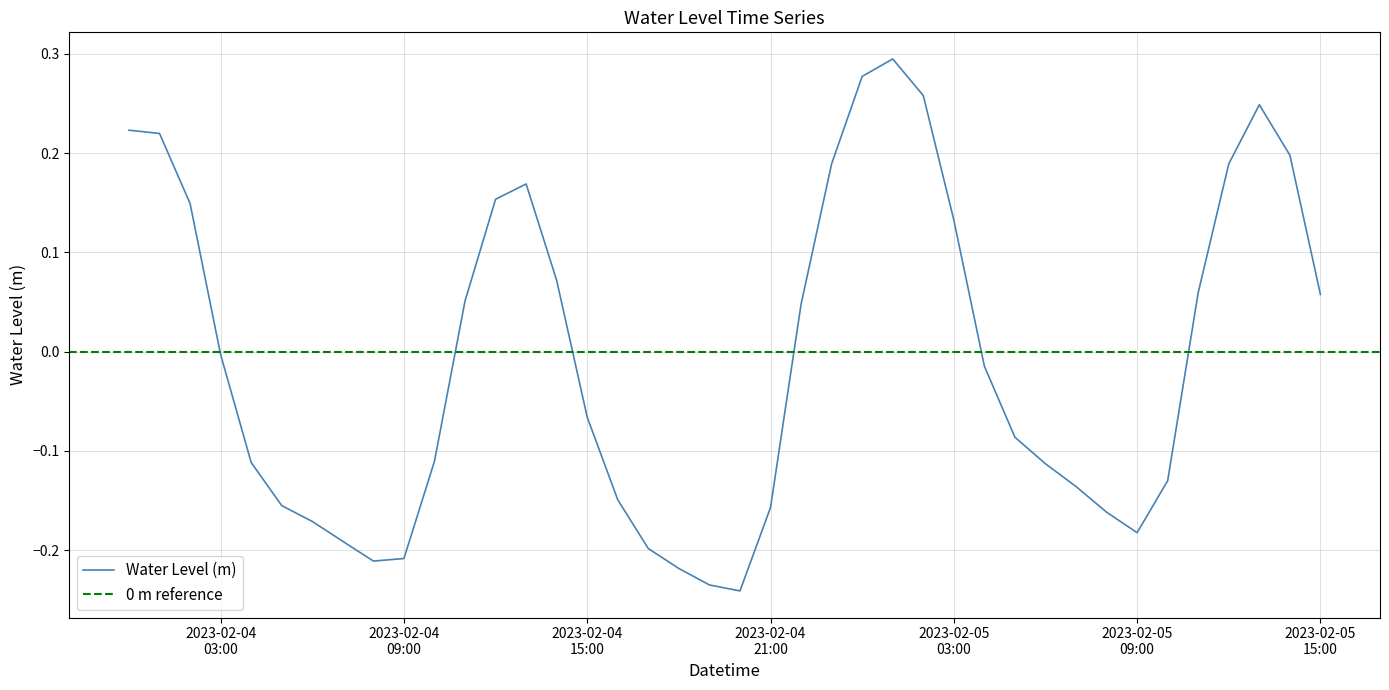

Between 2023-02-04 07:00:00 and 2023-02-04 16:00:00, which is larger?

2023-02-04 16:00:00